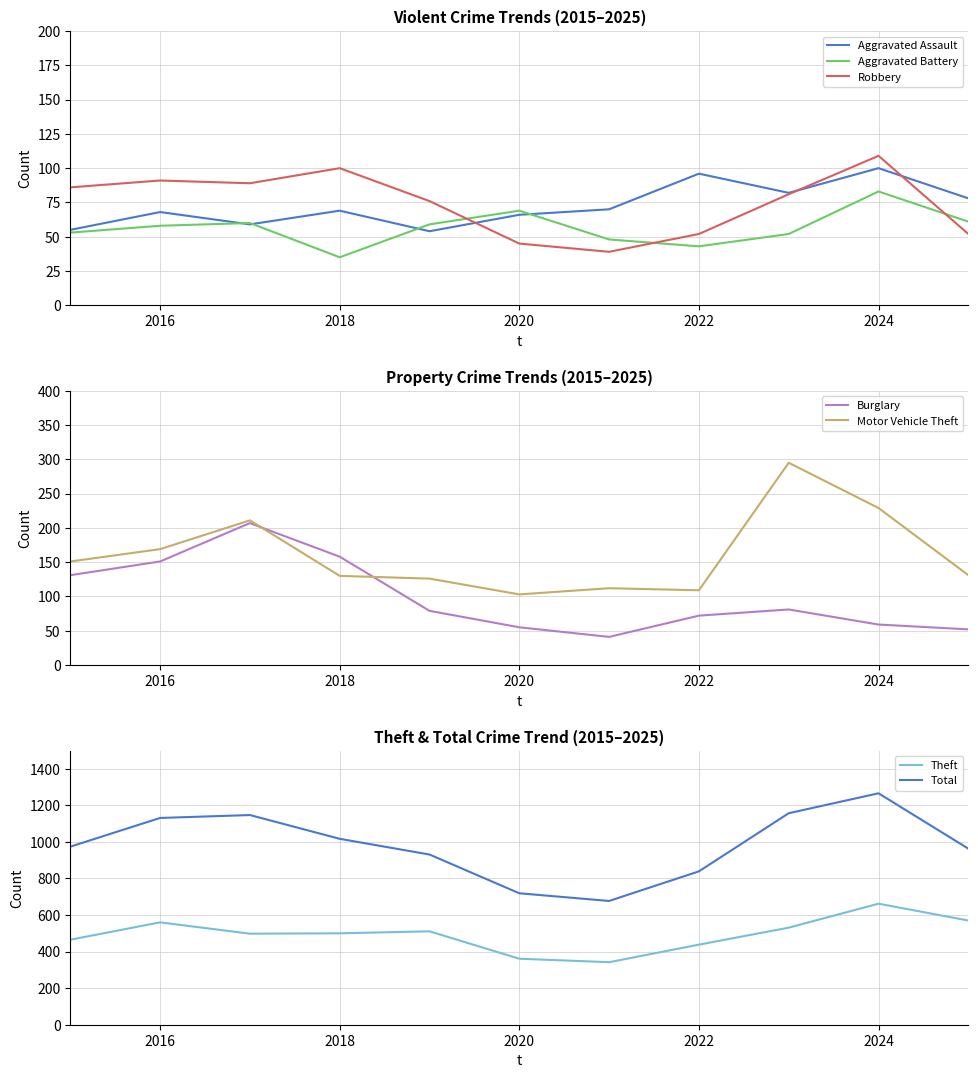

What is the value of the Burglary point at the 4th from the left?

158